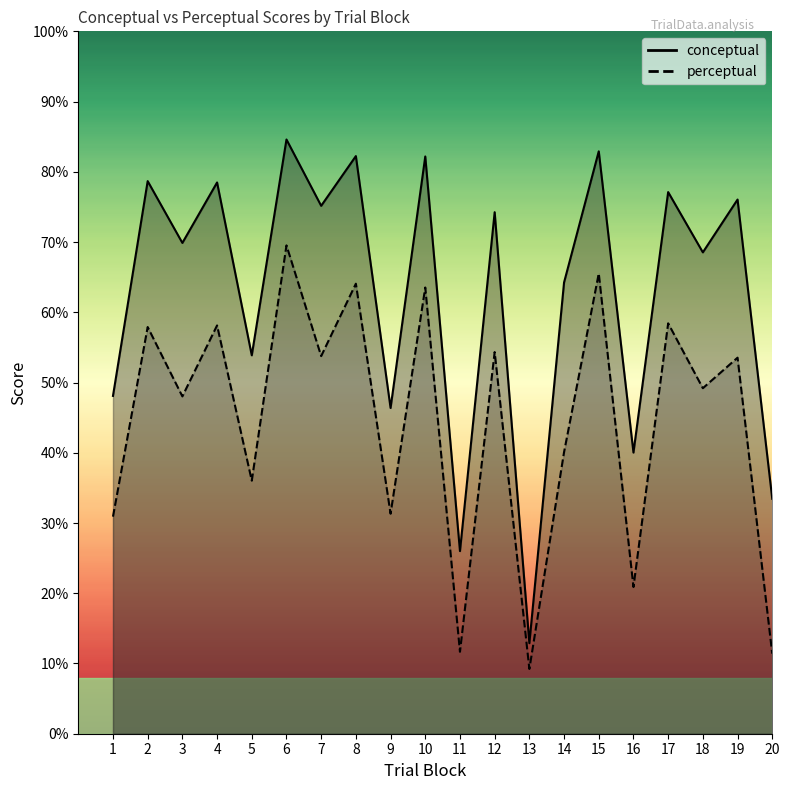

Does the chart have visible grid lines?

No